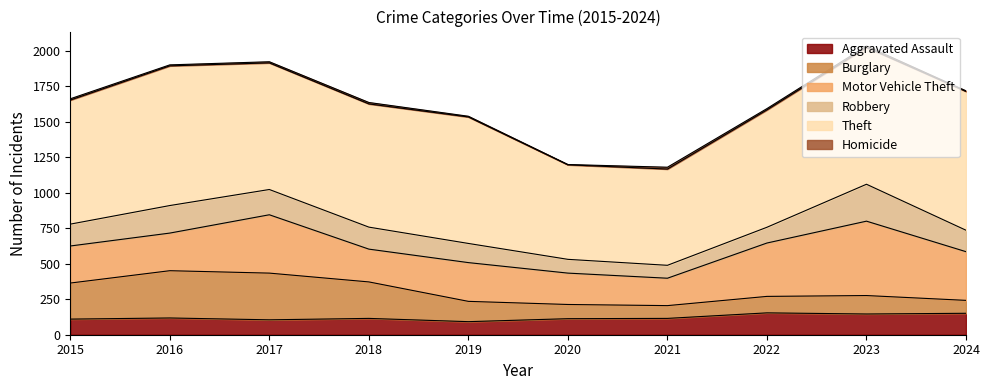

True or false: Robbery and Theft intersect in this chart.

False